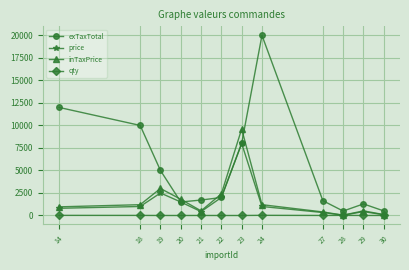

Which series has the largest range (max minus min)?

exTaxTotal